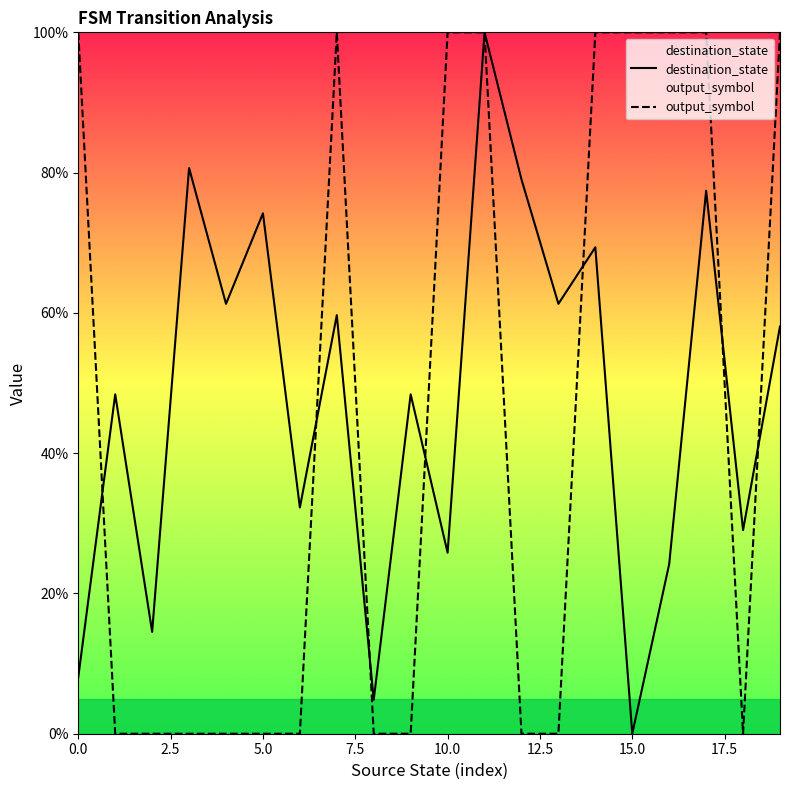

Reading left to right, what are all the values shown in this chart?

destination_state: 8.1	48.4	14.5	80.6	61.3	74.2	32.3	59.7	4.8	48.4	25.8	100.0	79.0	61.3	69.4	0.0	24.2	77.4	29.0	58.1
output_symbol: 100.0	0.0	0.0	0.0	0.0	0.0	0.0	100.0	0.0	0.0	100.0	100.0	0.0	0.0	100.0	100.0	100.0	100.0	0.0	100.0